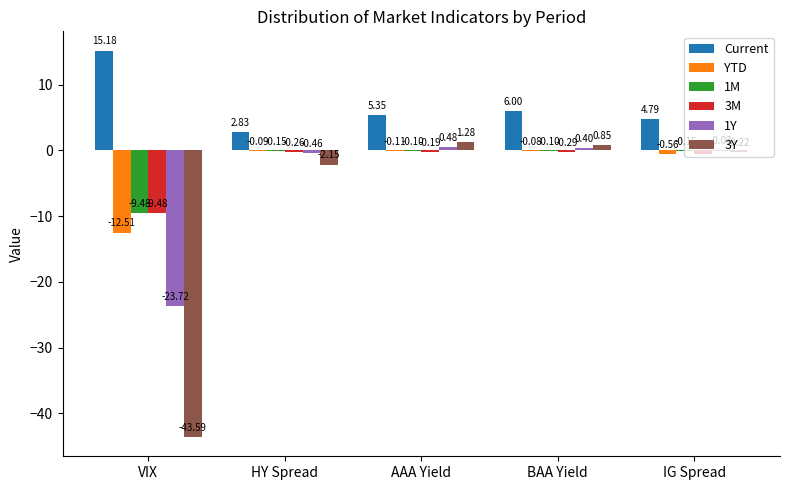

Between VIX and AAA Yield, which series saw the biggest shift?

3Y